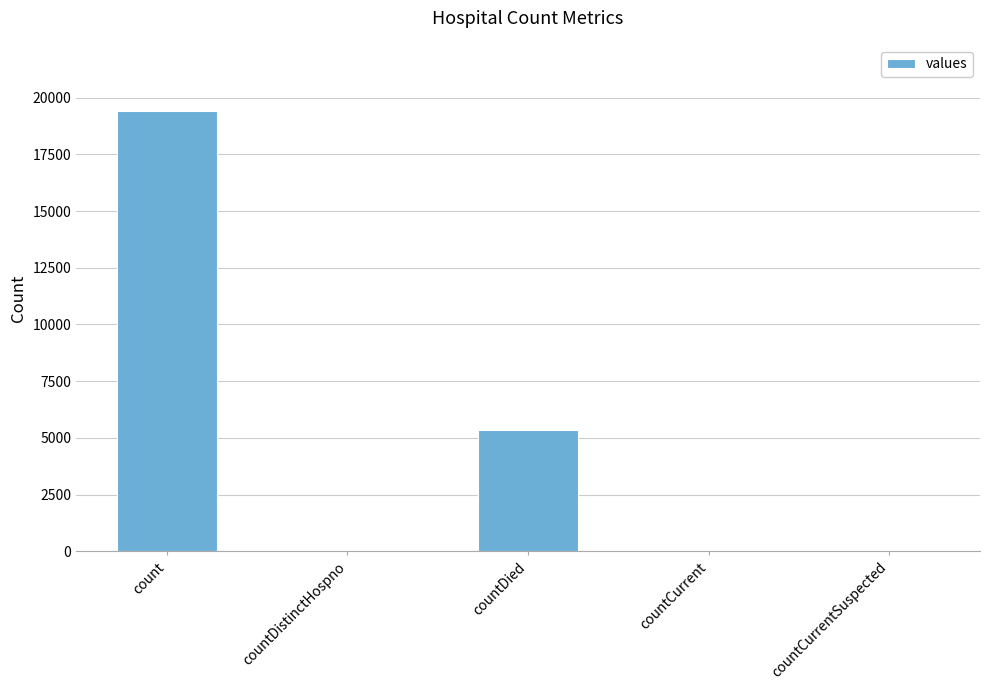

Which has a higher value, countDistinctHospno or countDied?

countDied